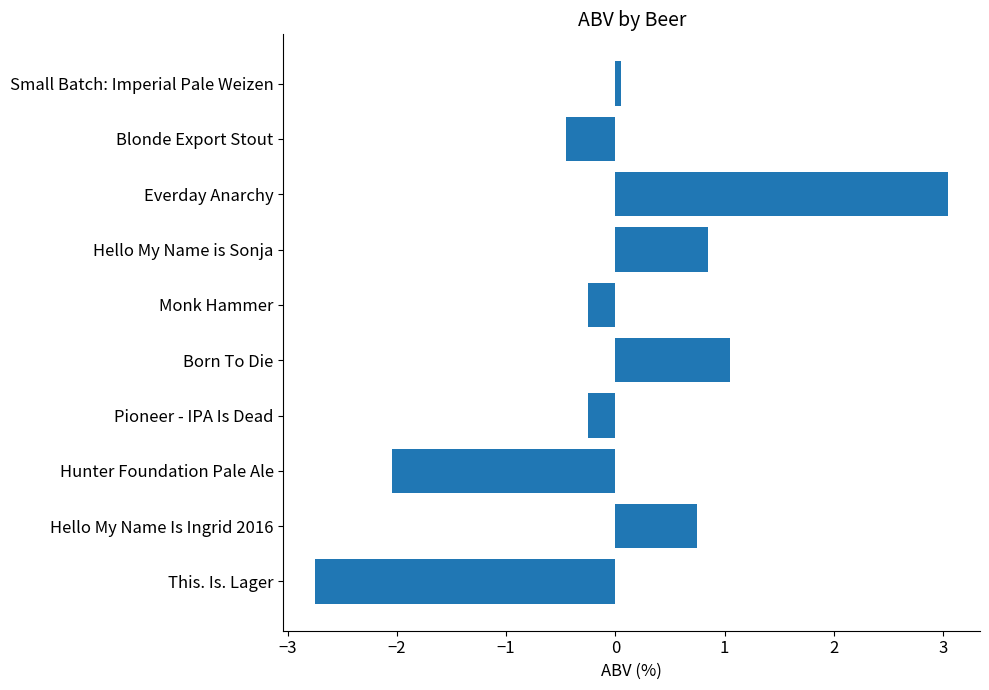

Which label corresponds to the smallest value in the chart?

This. Is. Lager